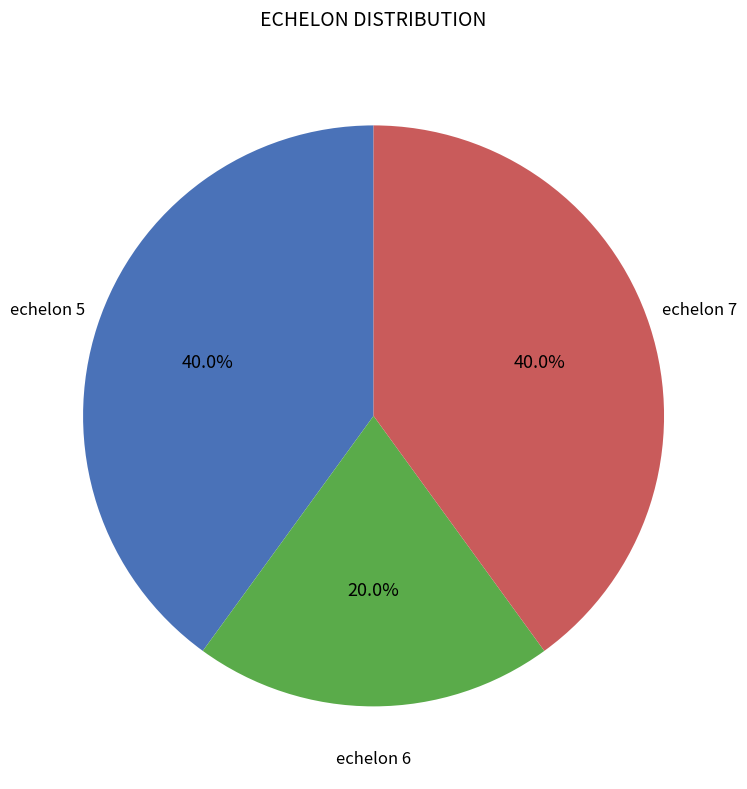

What is the ratio of the value at echelon 5 to the value at echelon 7?

1.0